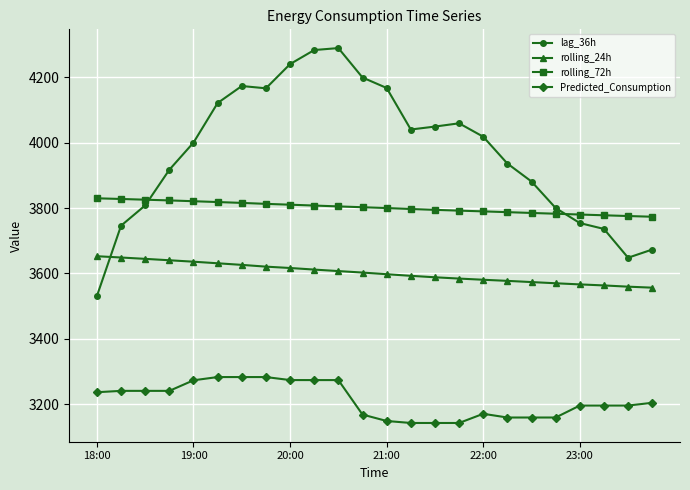

What is the minimum value shown in the chart?

3142.7